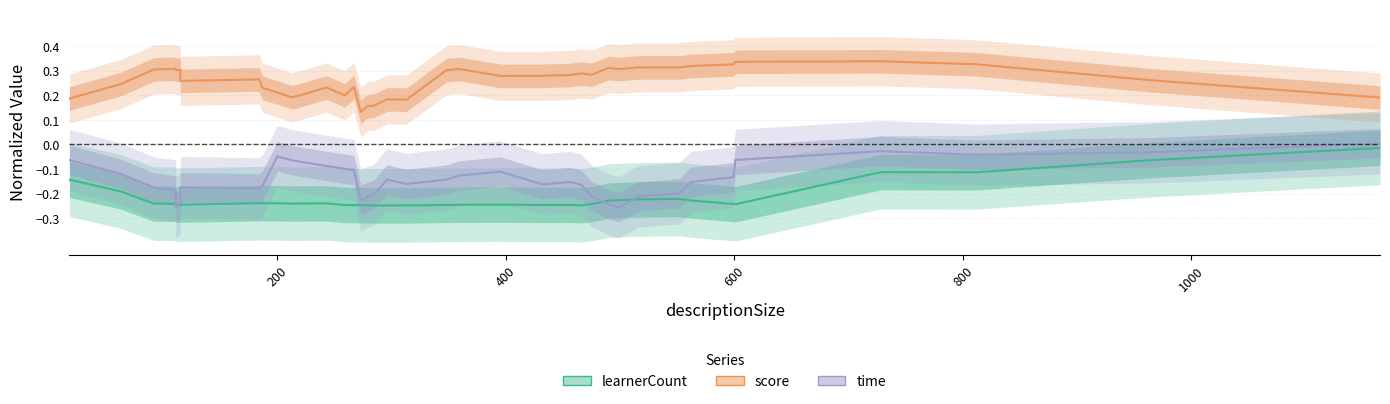

What is the difference between the maximum and minimum values in the score series?

0.2